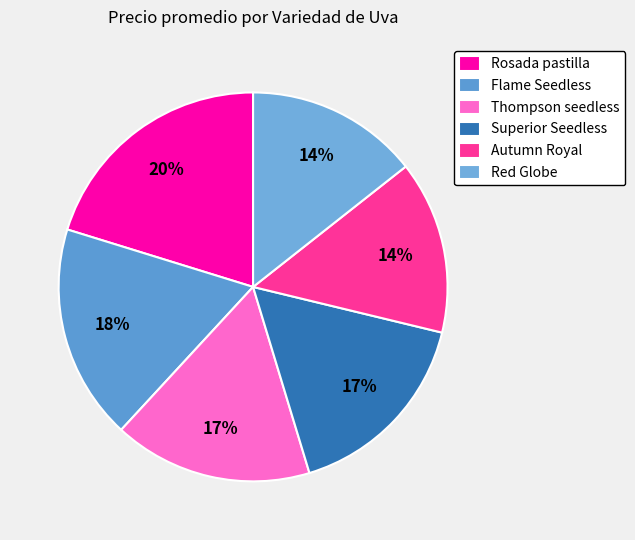

Is there a majority slice in this chart?

No